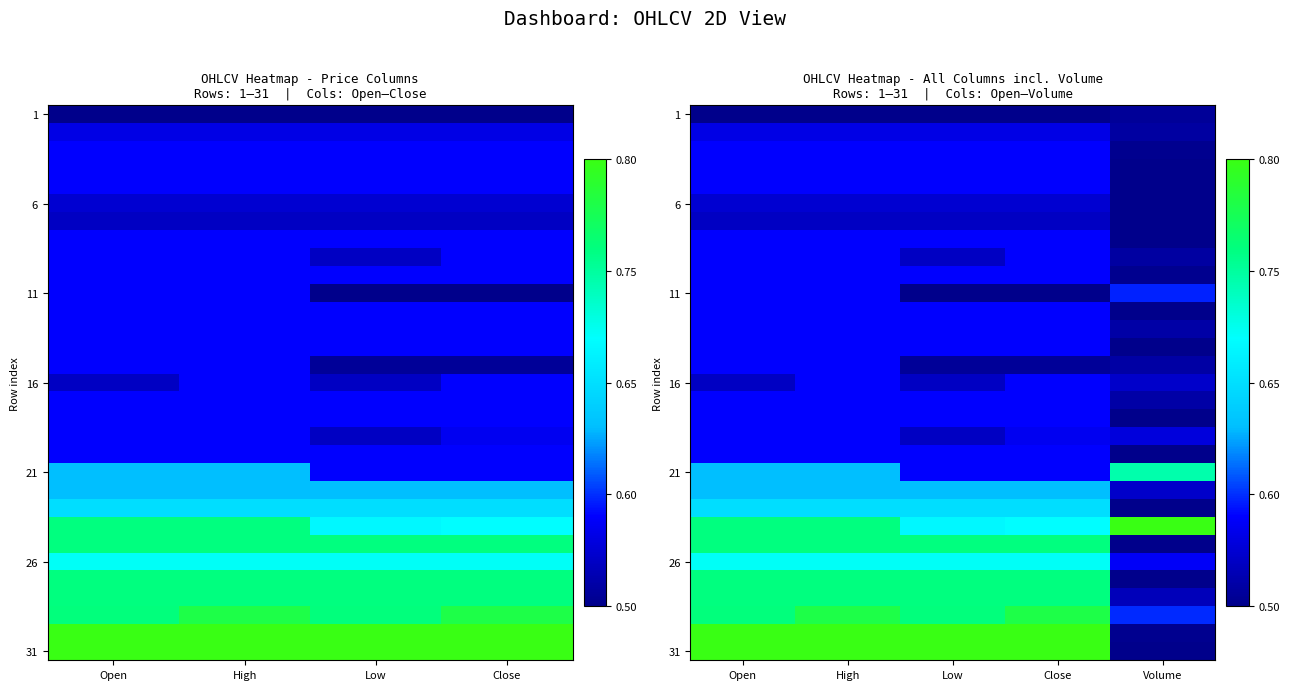

At which category does the chart reach its peak across all series?

Volume